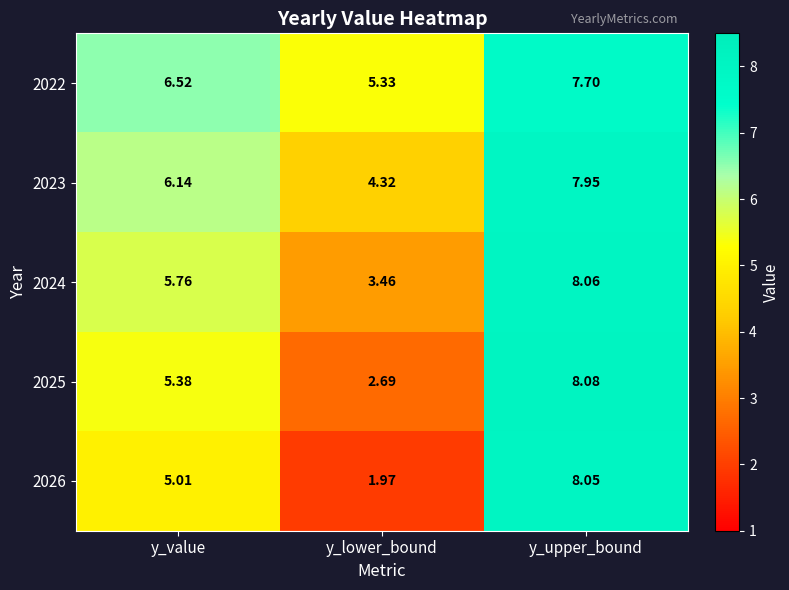

At which category does the chart reach its peak across all series?

y_upper_bound